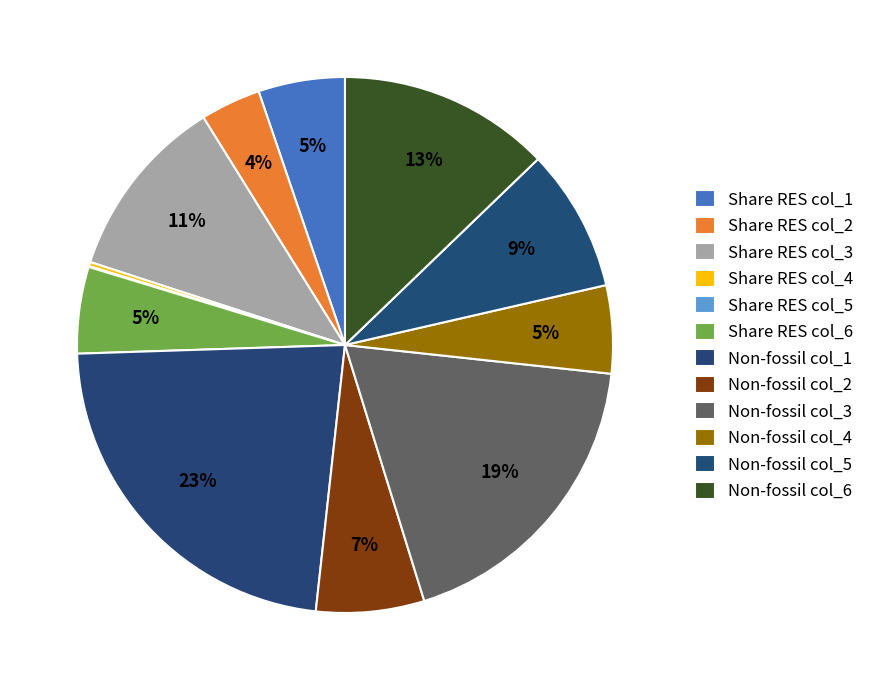

How many segments does this pie chart have?

12